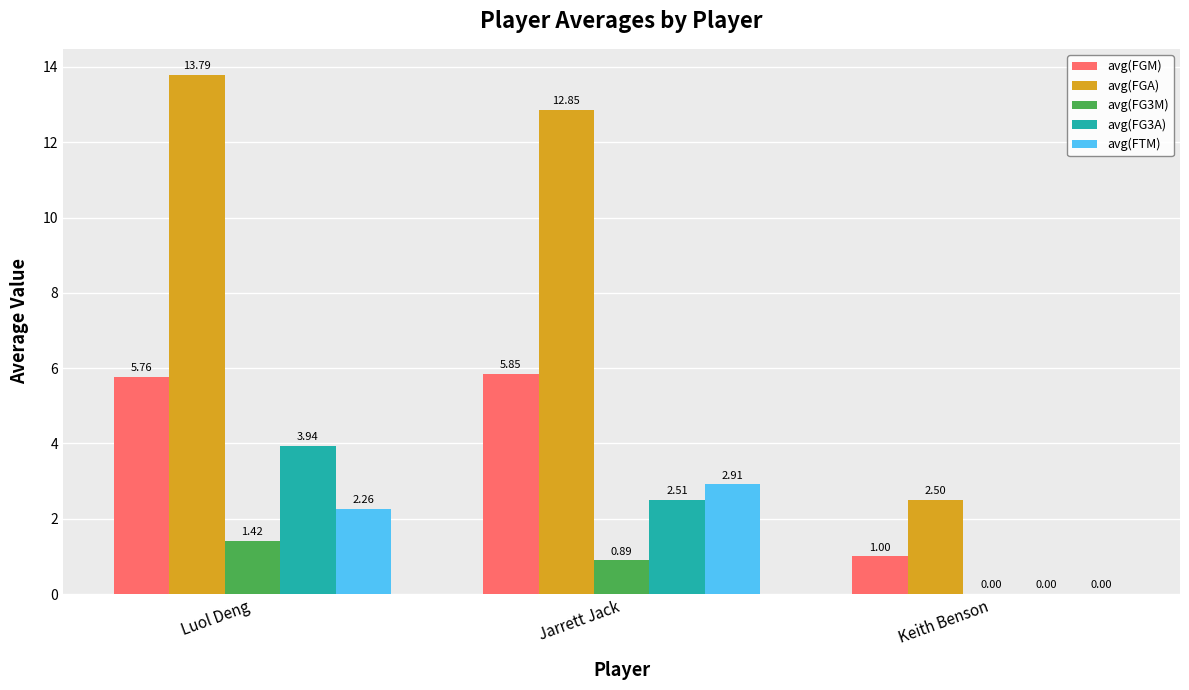

How many values in avg(FG3M) are above zero?

2